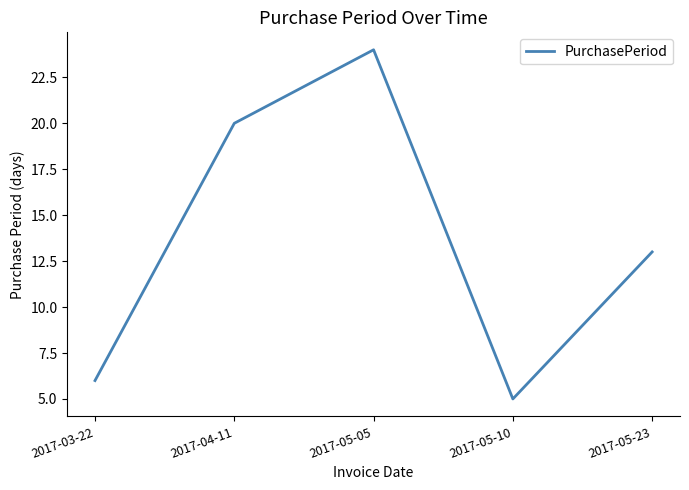

The chart shows a value of 20 at 2017-04-11. True or false?

True